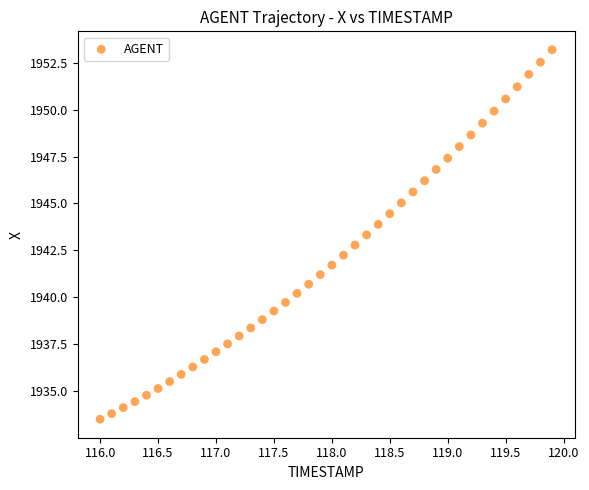

What is the range of X values (max minus min)?

3.9